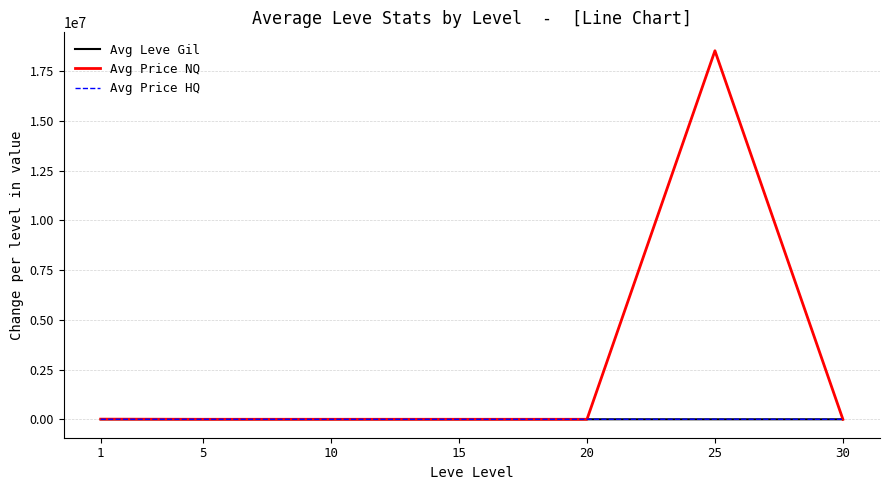

Which series has the widest spread of values?

Avg Price NQ